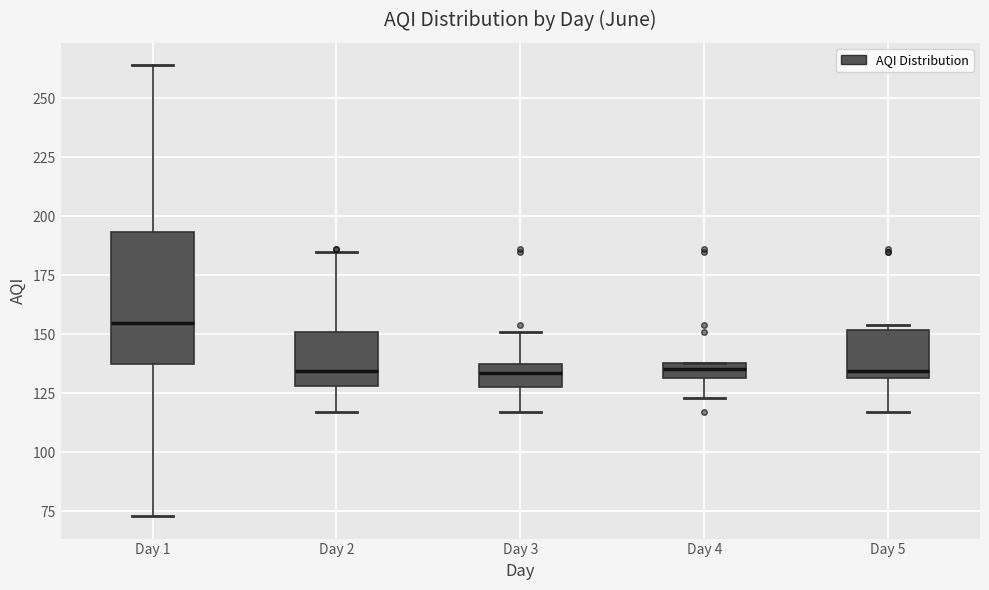

Where does the median line of the box for Day 1 sit on the y-axis? The values are not printed on the chart, so give them approximately, as read against the axis.

155